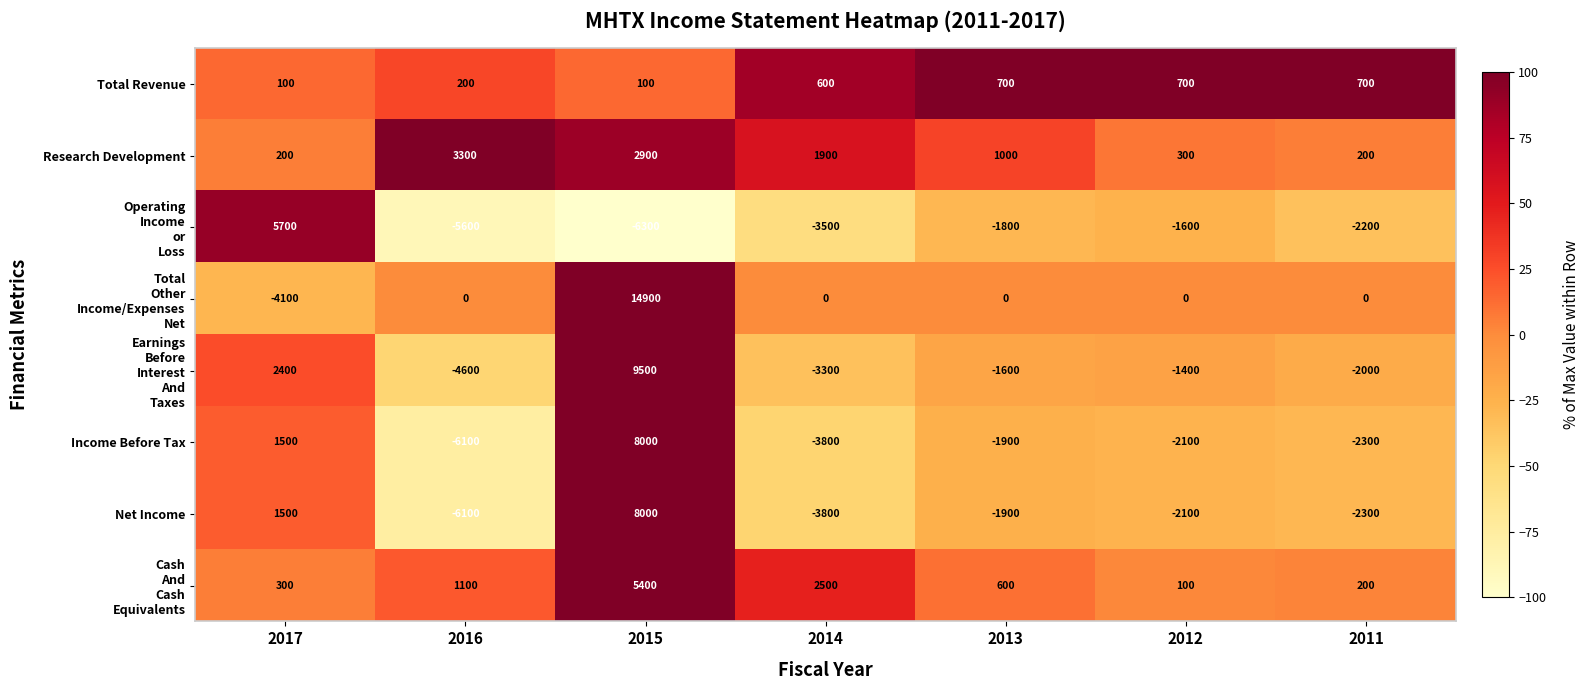

How many distinct data groups are displayed?

8